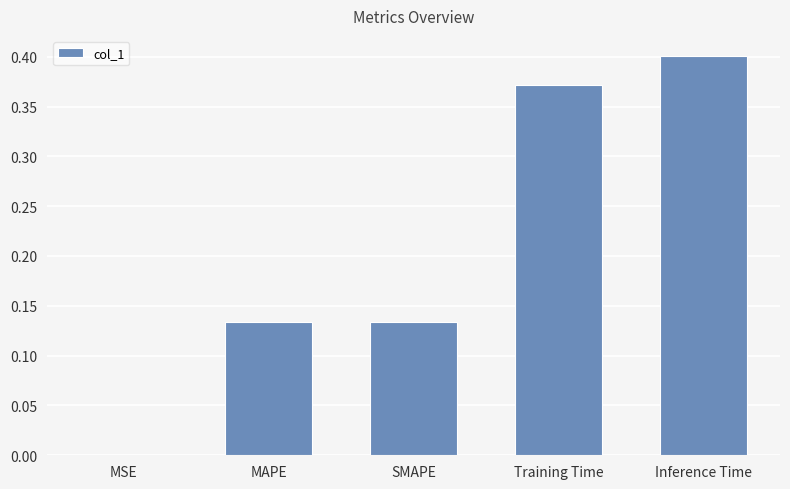

Which has a higher value, SMAPE or Training Time?

Training Time